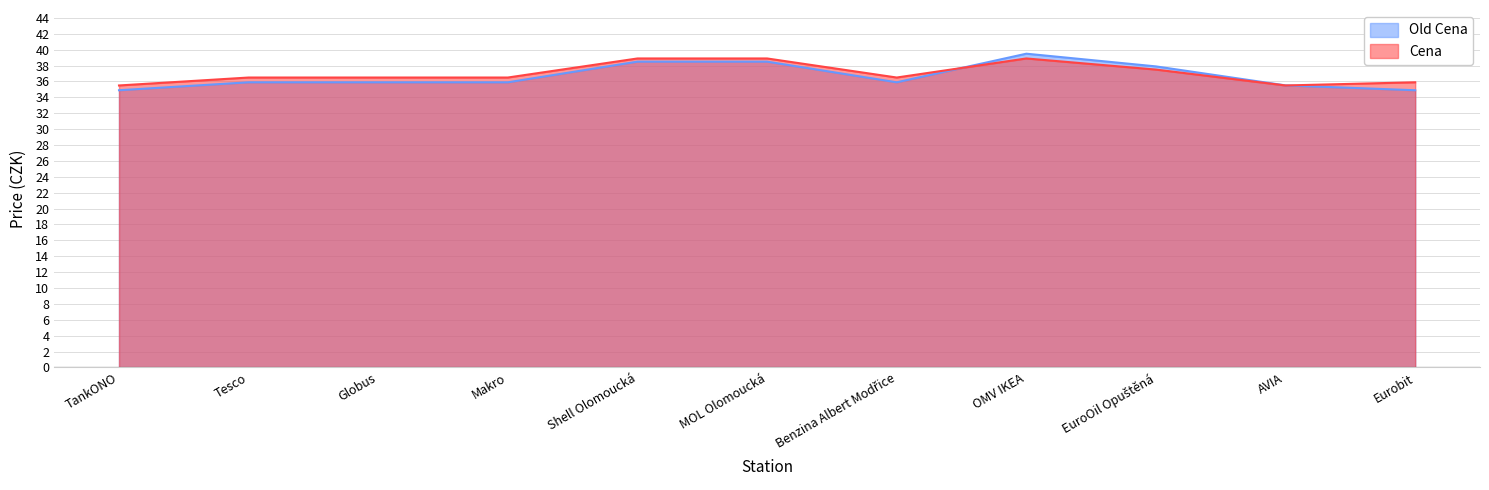

Which series has the largest total across all categories?

Cena